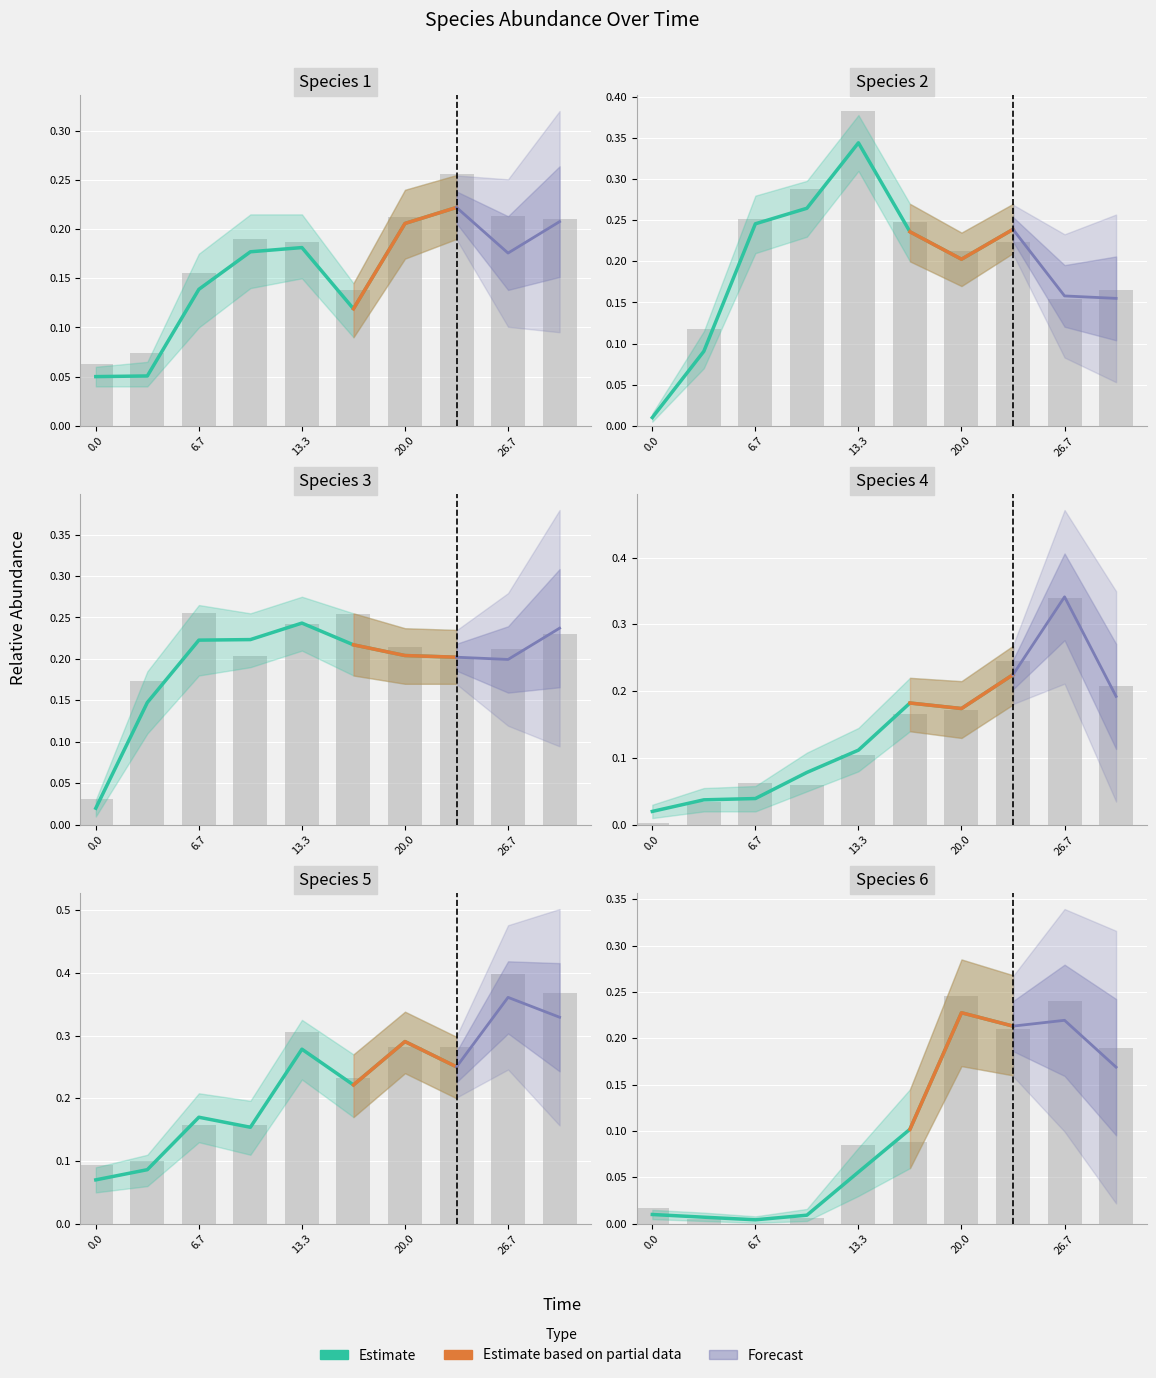

What is the difference between the highest and lowest values at 13.333333333333334?

0.3